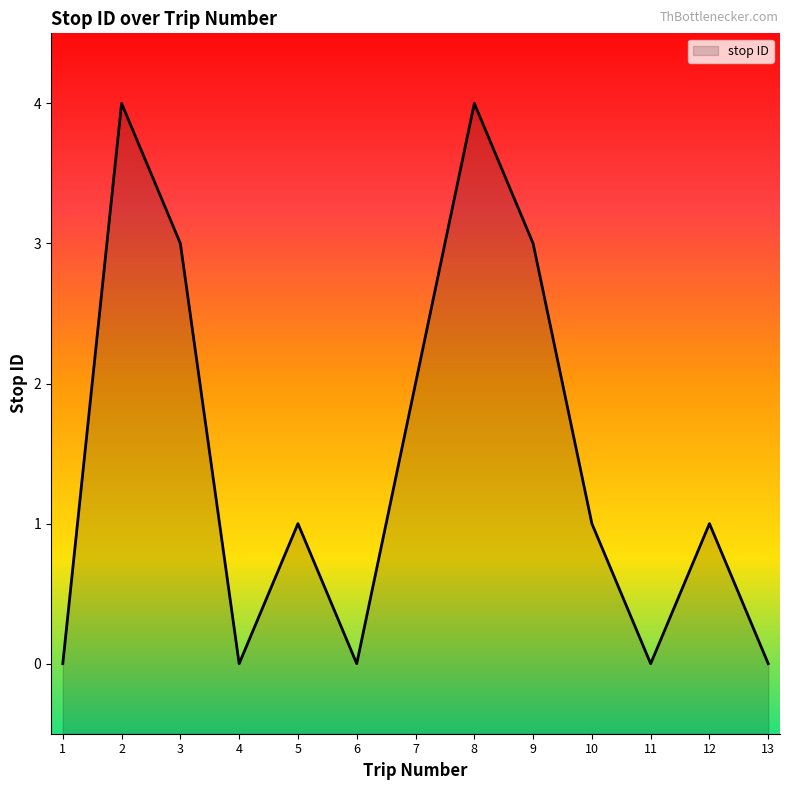

What is the sum of the values at 13 and 9?

3